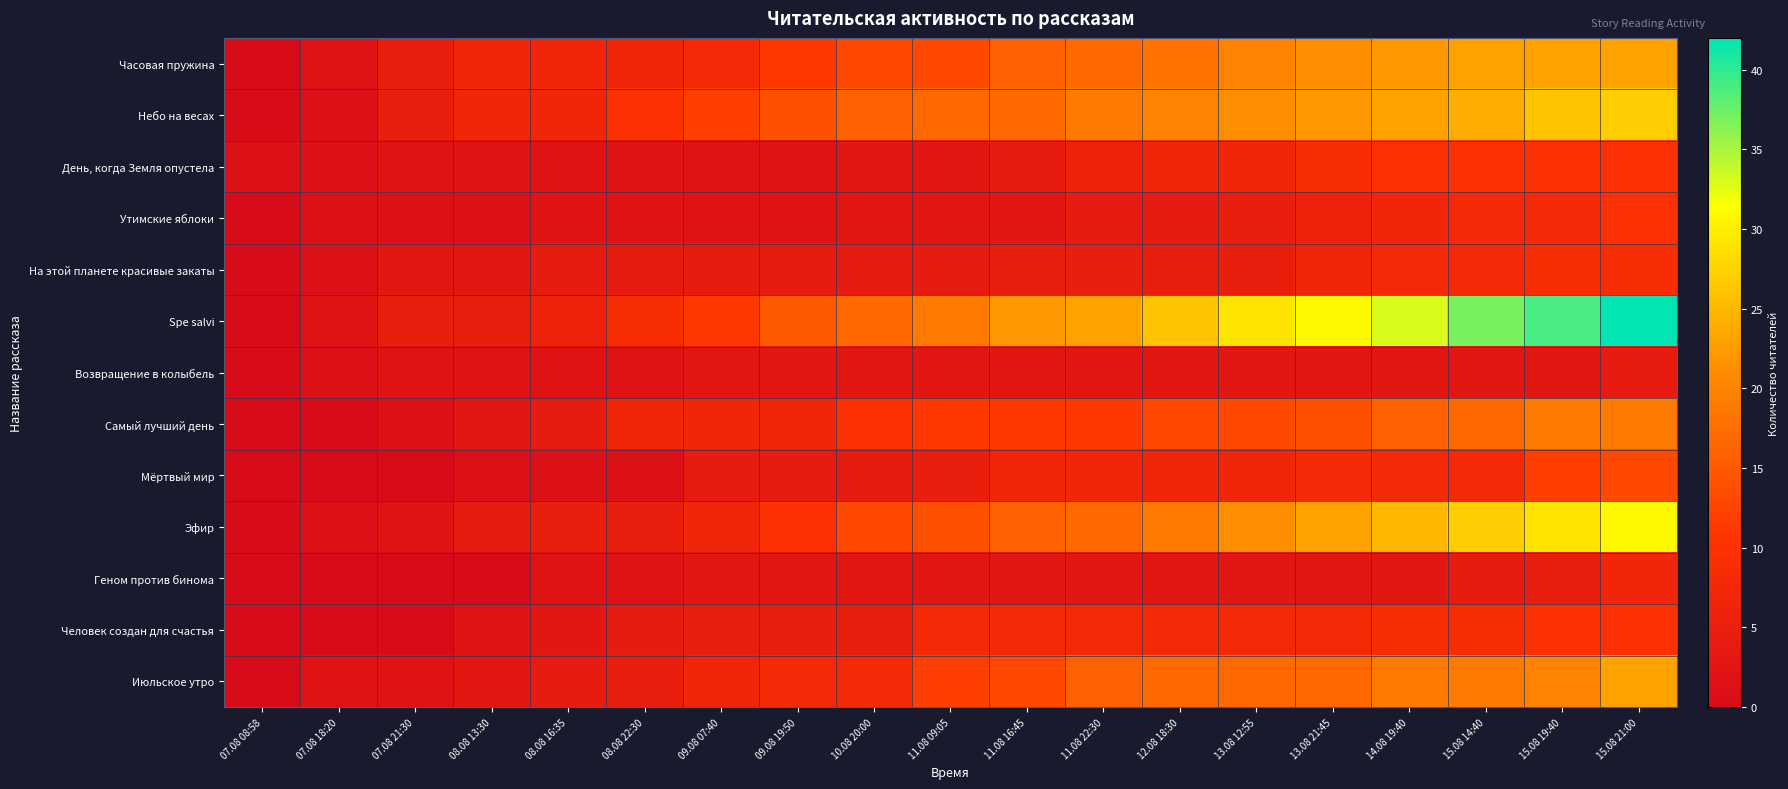

At which category does the chart reach its peak across all series?

15.08 21:00